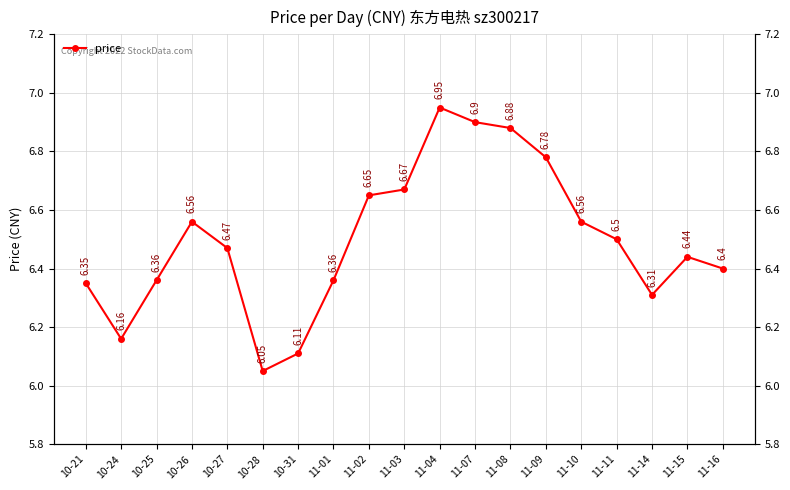

At which category does the data reach its first local peak?

10-26